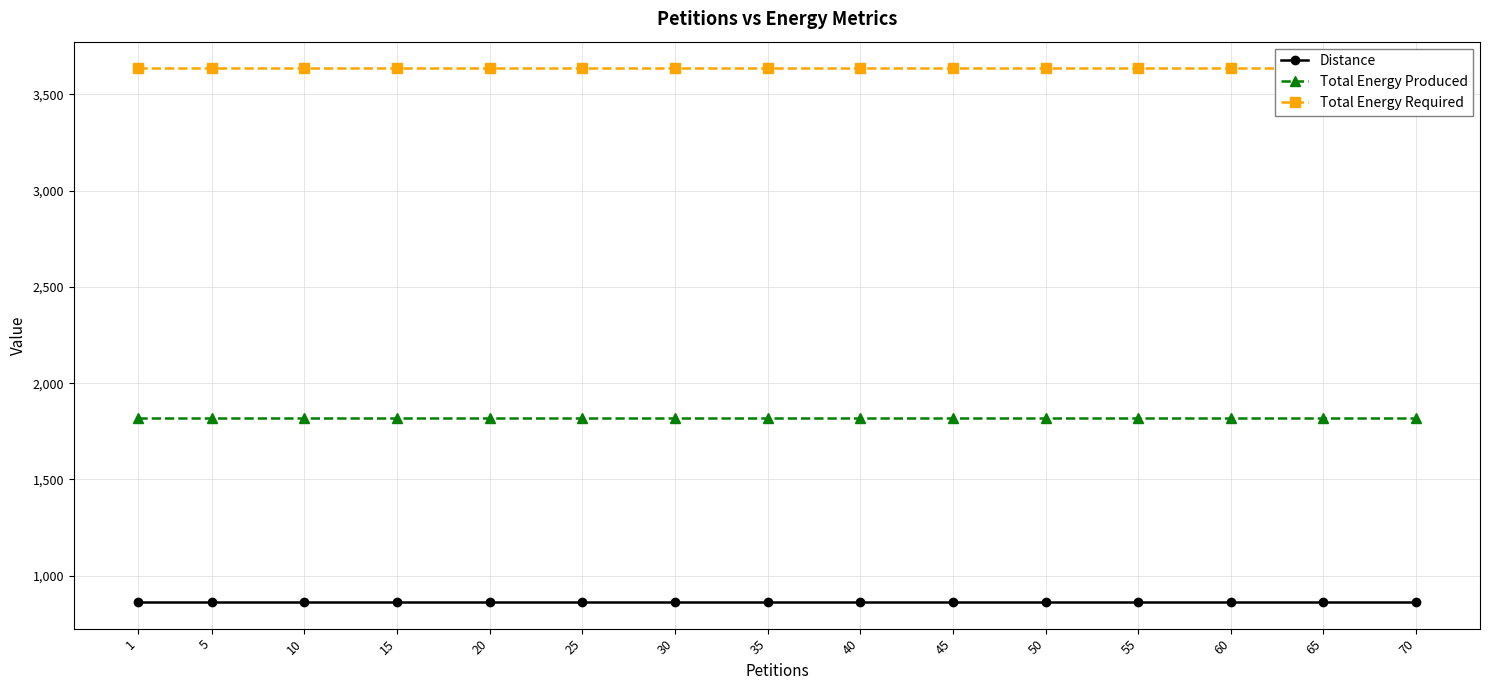

What is the value of the Total Energy Required point at the 3rd from the left?

3635